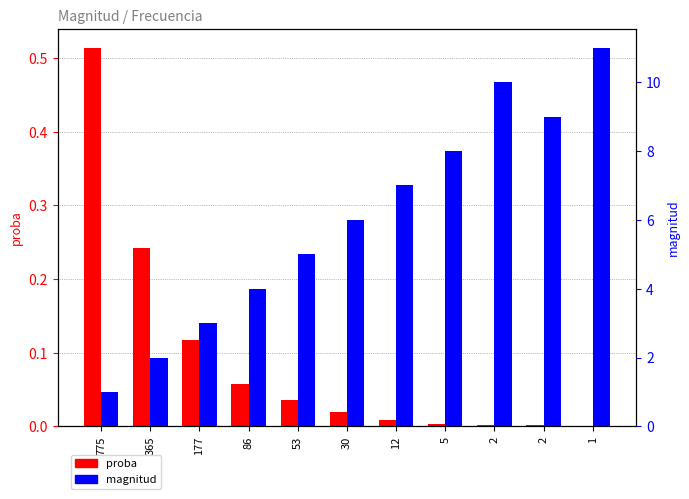

List the series in order of their peak value, highest first.

magnitud, proba